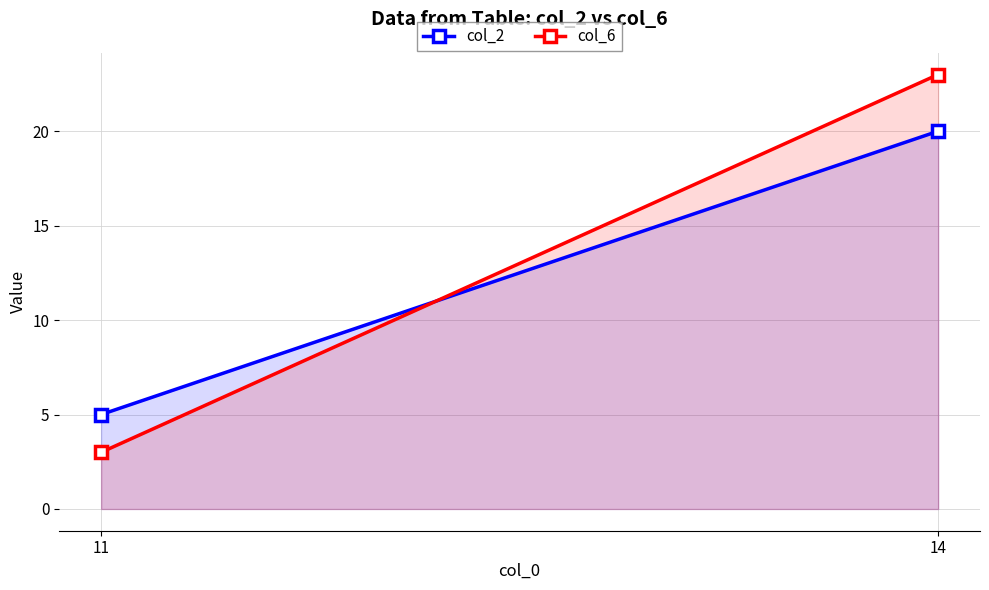

What is the value of the col_6 point at the 2nd from the left?

3